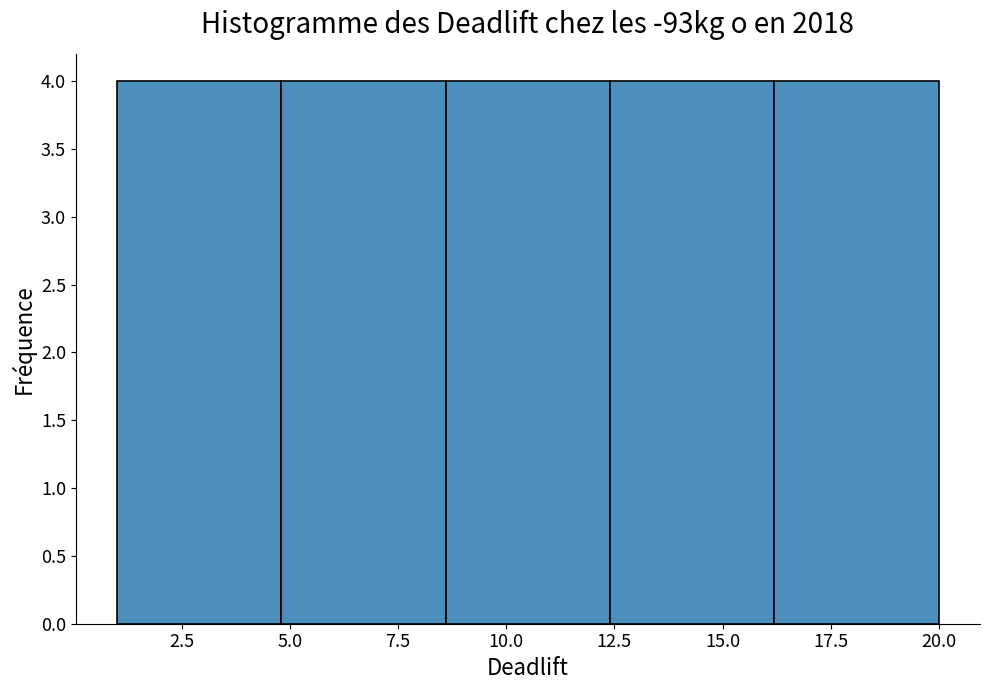

Reading left to right, transcribe this chart: for each bar, give the range it covers on the x-axis and its height. Neither the bar edges nor the heights are printed on the chart, so give them approximately, as read against the axes.

1.0 to 4.8: 4
4.8 to 8.6: 4
8.6 to 12.4: 4
12.4 to 16.2: 4
16.2 to 20.0: 4